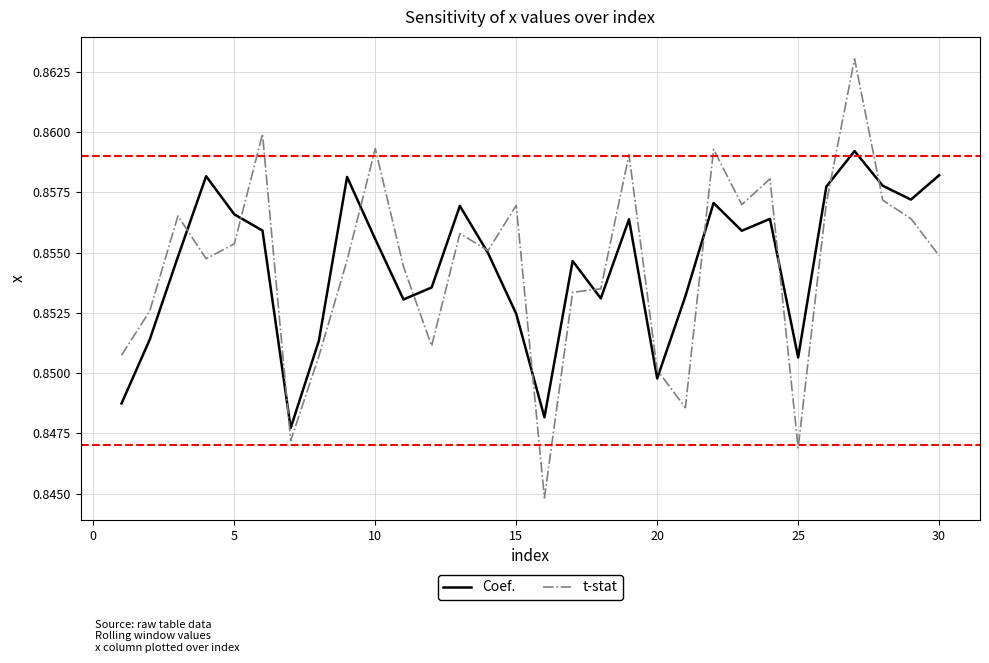

Which series has the largest range (max minus min)?

t-stat